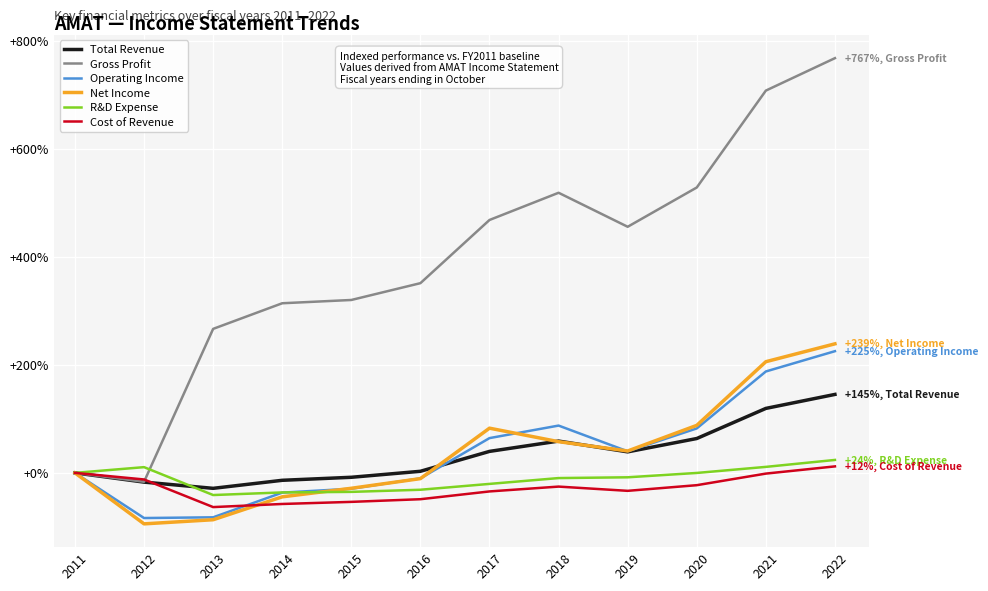

Is it true that R&D Expense equals 23.9 at 2022?

True